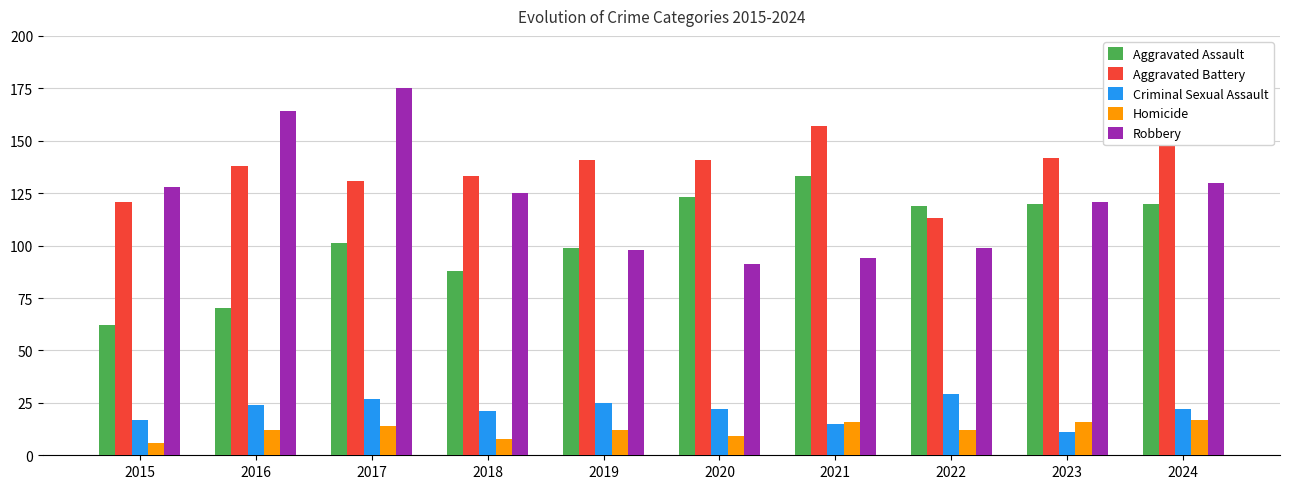

List the series in order of their peak value, highest first.

Robbery, Aggravated Battery, Aggravated Assault, Criminal Sexual Assault, Homicide